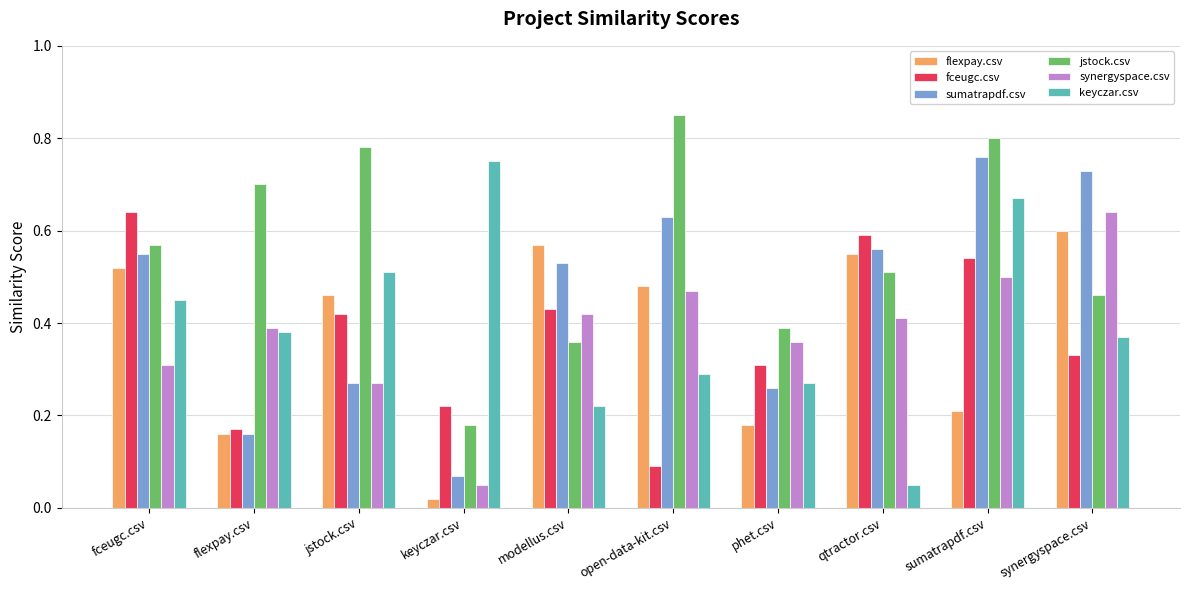

What is the sum of the flexpay.csv values at open-data-kit.csv and qtractor.csv?

1.0